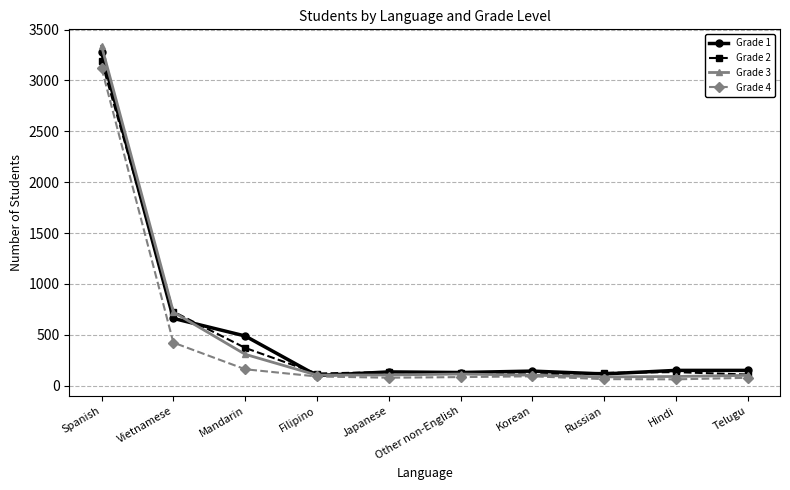

What is the label of the 1st point from the left?

Spanish